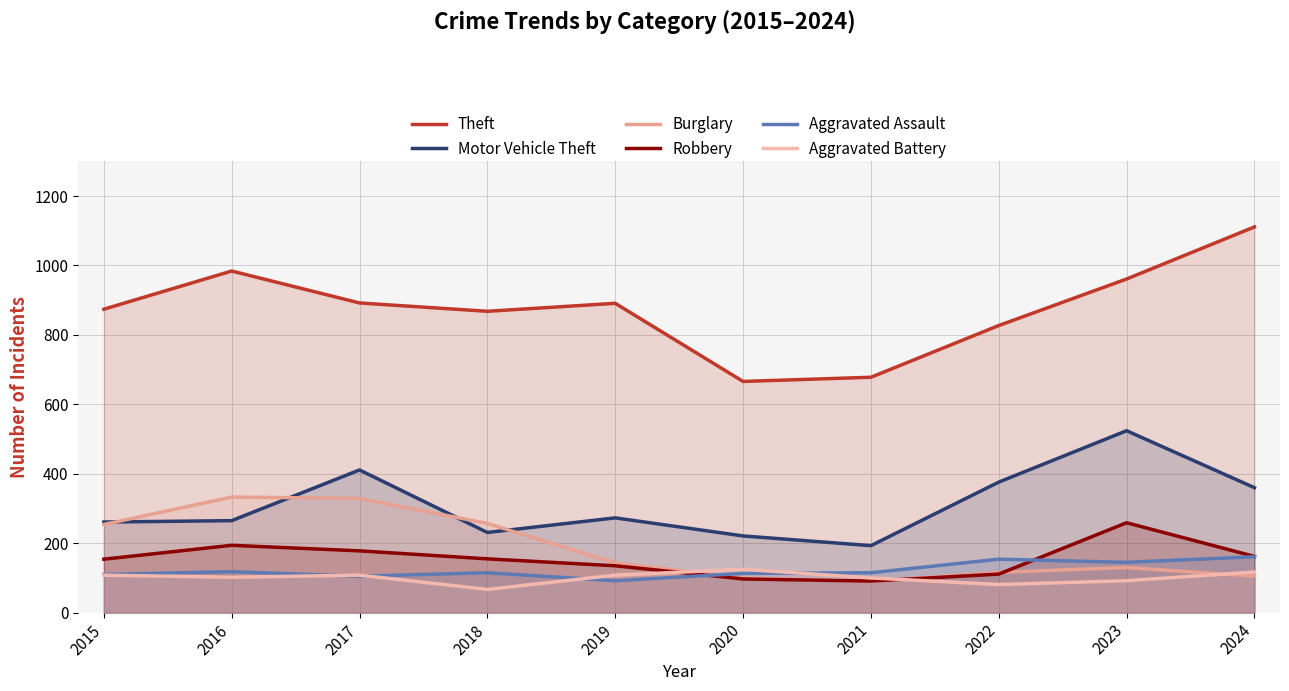

Which series has the largest range (max minus min)?

Theft